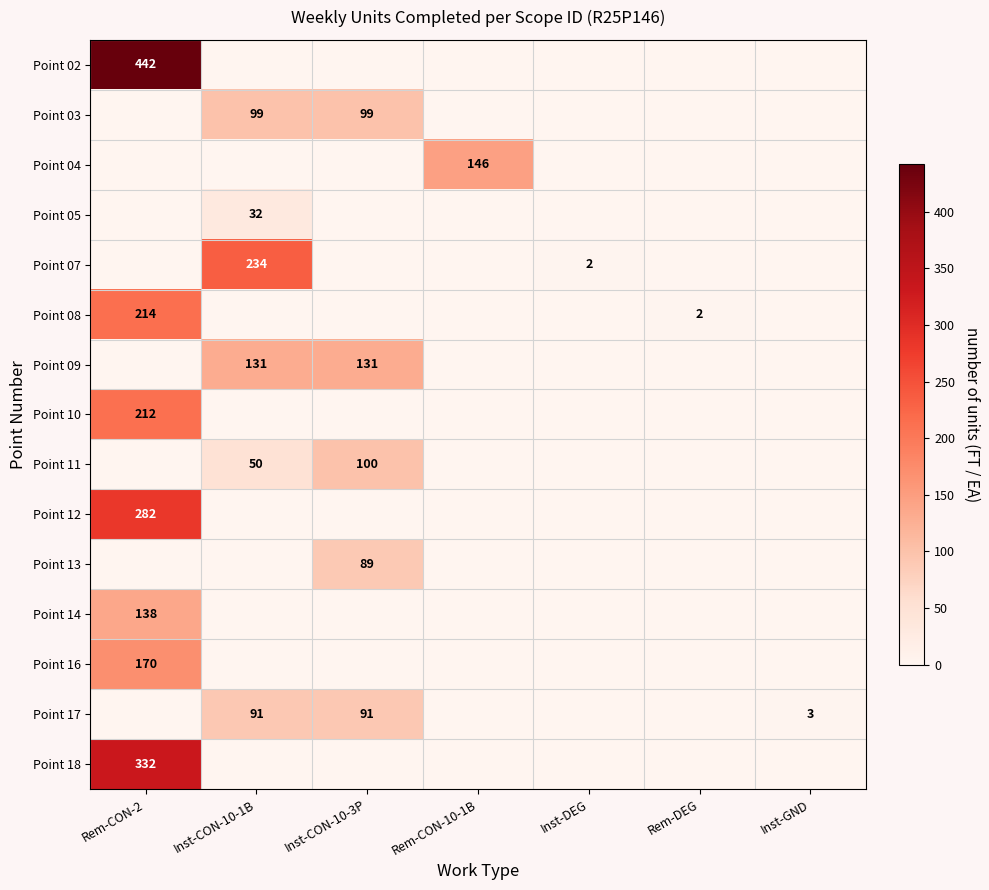

At which label is Point 16 closest to 85?

Rem-CON-2